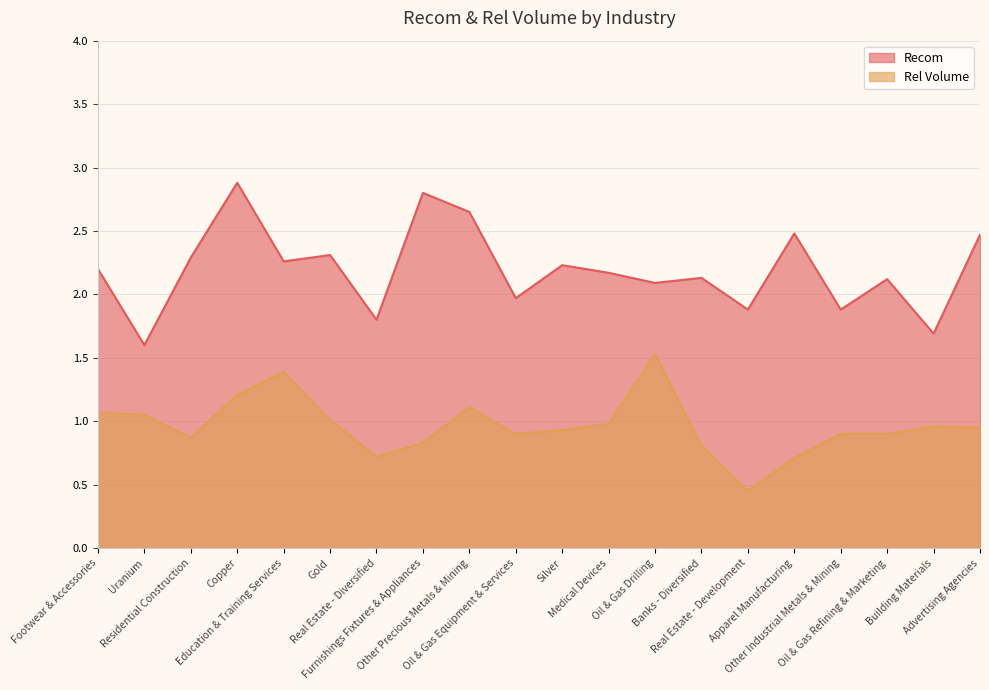

Rank the categories by Rel Volume value from lowest to highest.

Real Estate - Development, Apparel Manufacturing, Real Estate - Diversified, Banks - Diversified, Furnishings Fixtures & Appliances, Residential Construction, Oil & Gas Equipment & Services, Other Industrial Metals & Mining, Oil & Gas Refining & Marketing, Silver, Advertising Agencies, Building Materials, Medical Devices, Gold, Uranium, Footwear & Accessories, Other Precious Metals & Mining, Copper, Education & Training Services, Oil & Gas Drilling